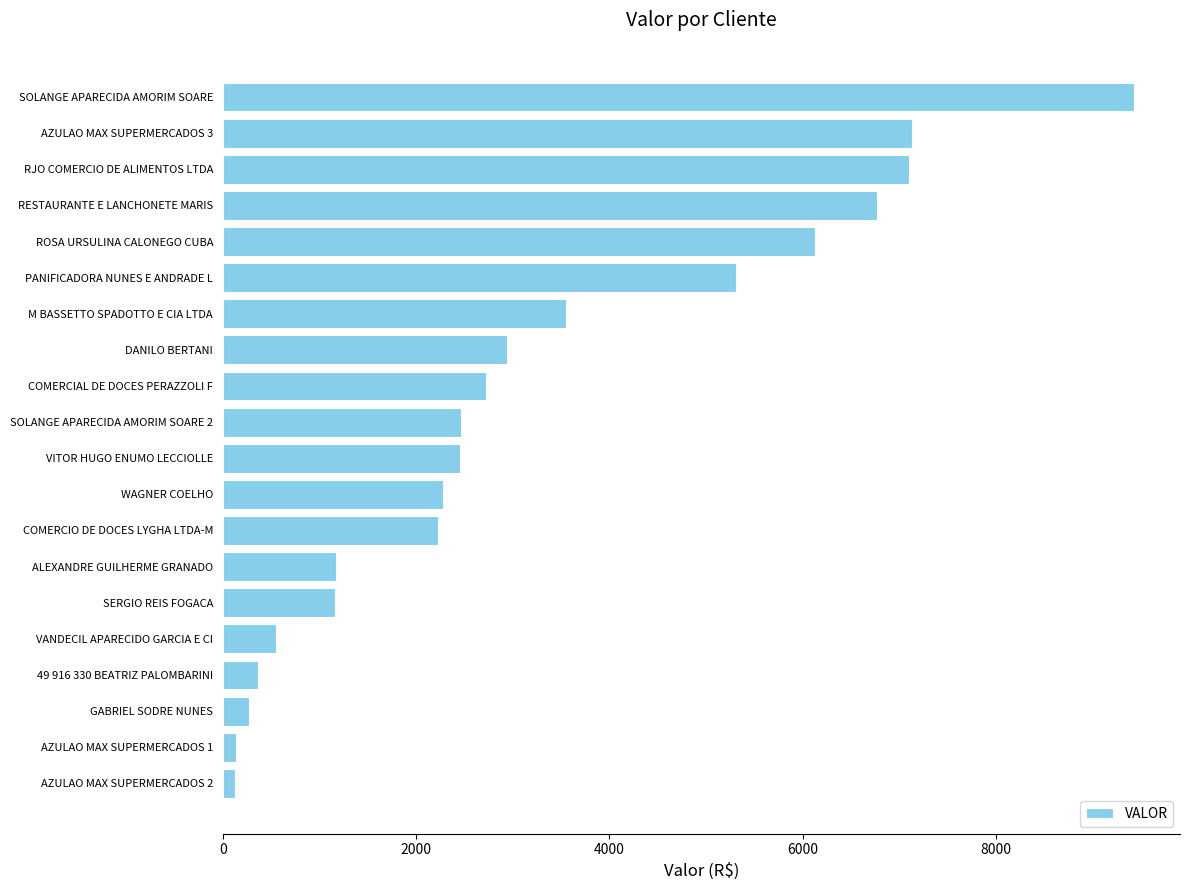

Count the number of values greater than 2467.

10